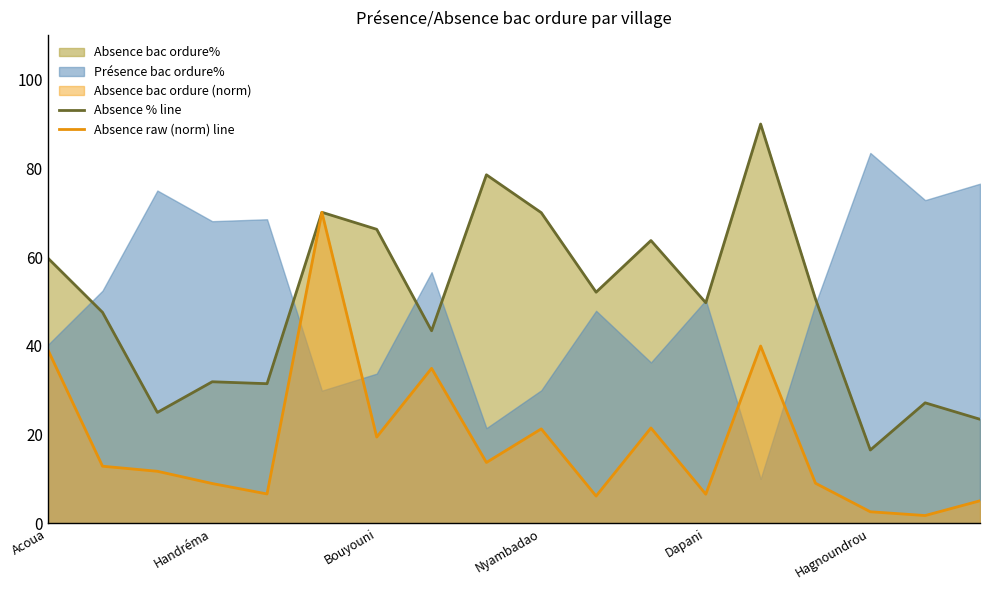

True or false: Absence raw (norm) line has a value of 6.6 at Dapani.

True